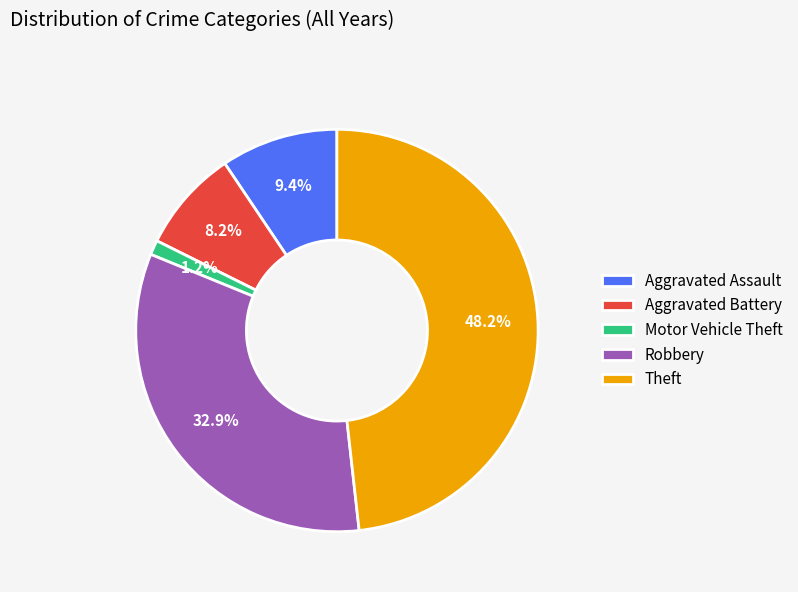

Rank the categories by value from highest to lowest.

Theft, Robbery, Aggravated Assault, Aggravated Battery, Motor Vehicle Theft